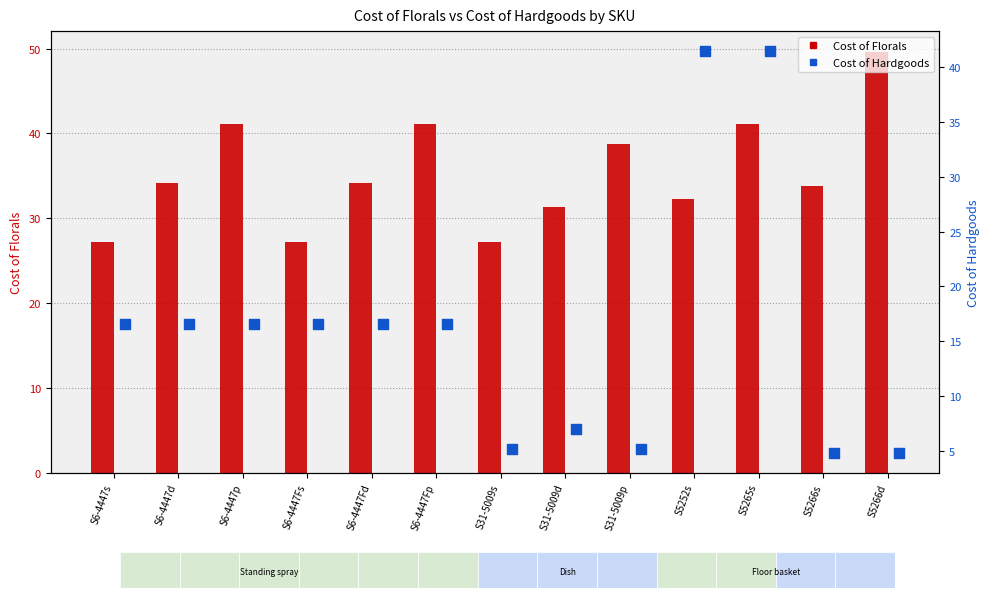

What are all the series names shown in the legend?

Cost of Florals, Cost of Hardgoods